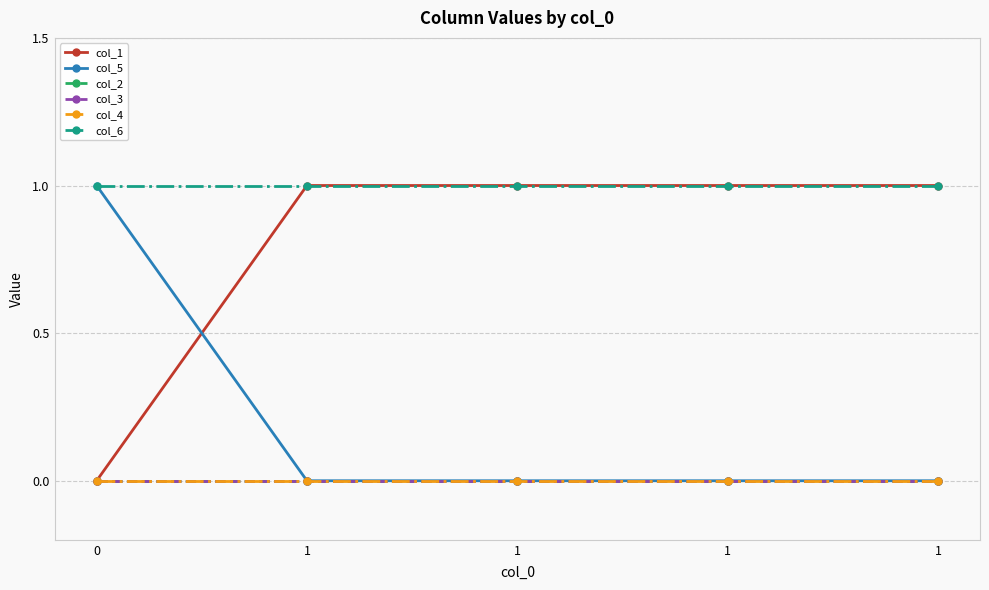

Does the chart have visible grid lines?

Yes